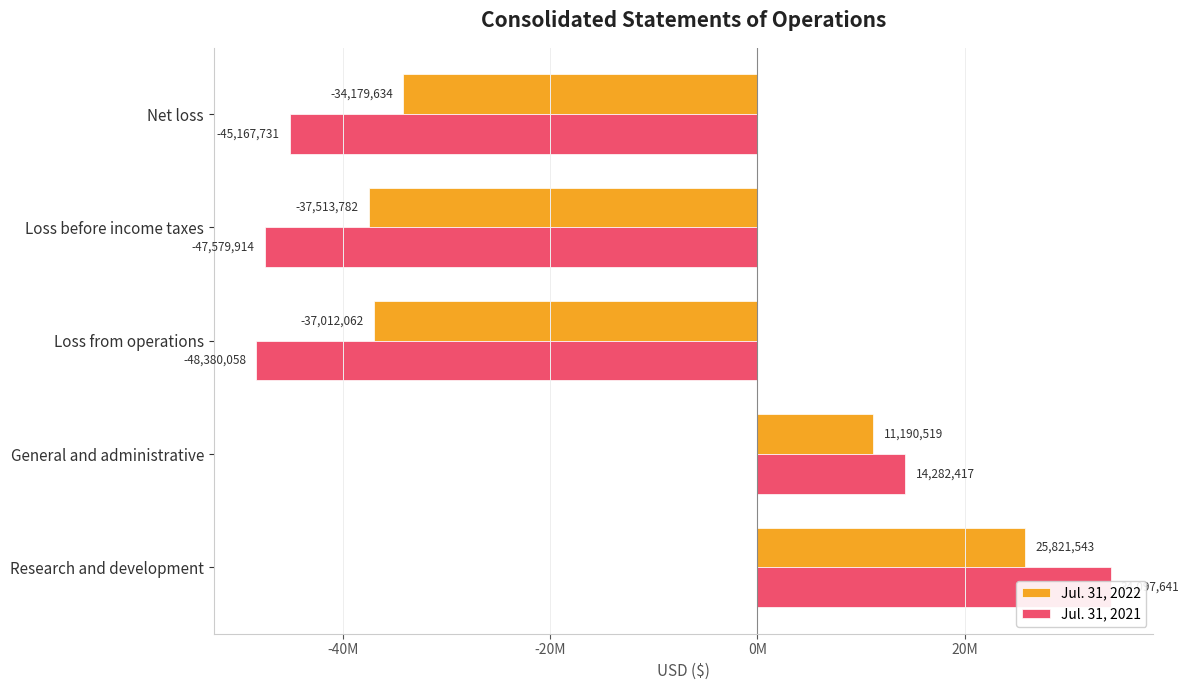

What is the difference between the second highest and second lowest values in the Jul. 31, 2021 series?

61862331